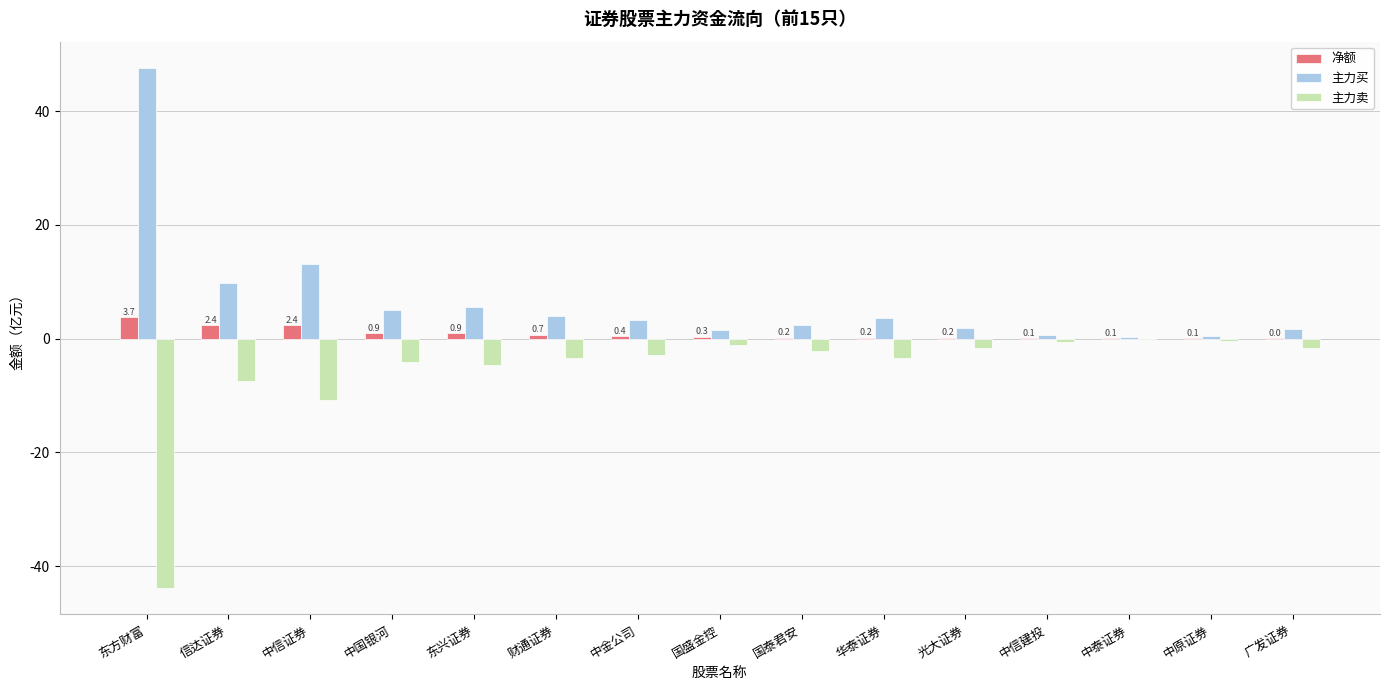

Which series has the largest total across all categories?

主力买